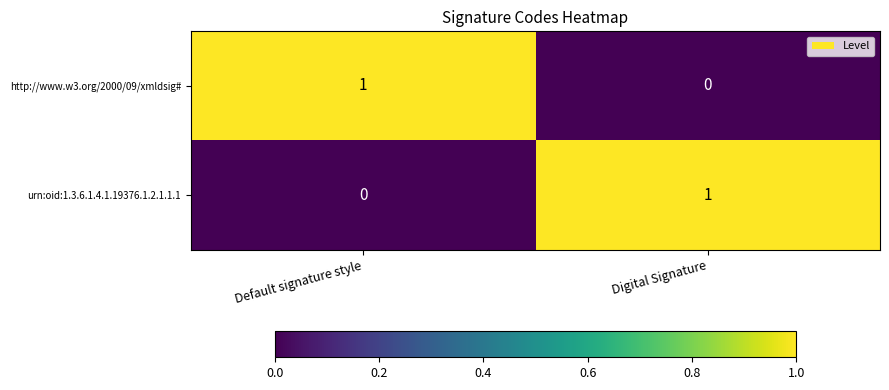

The value of http://www.w3.org/2000/09/xmldsig# at Digital Signature is 1. True or false?

False